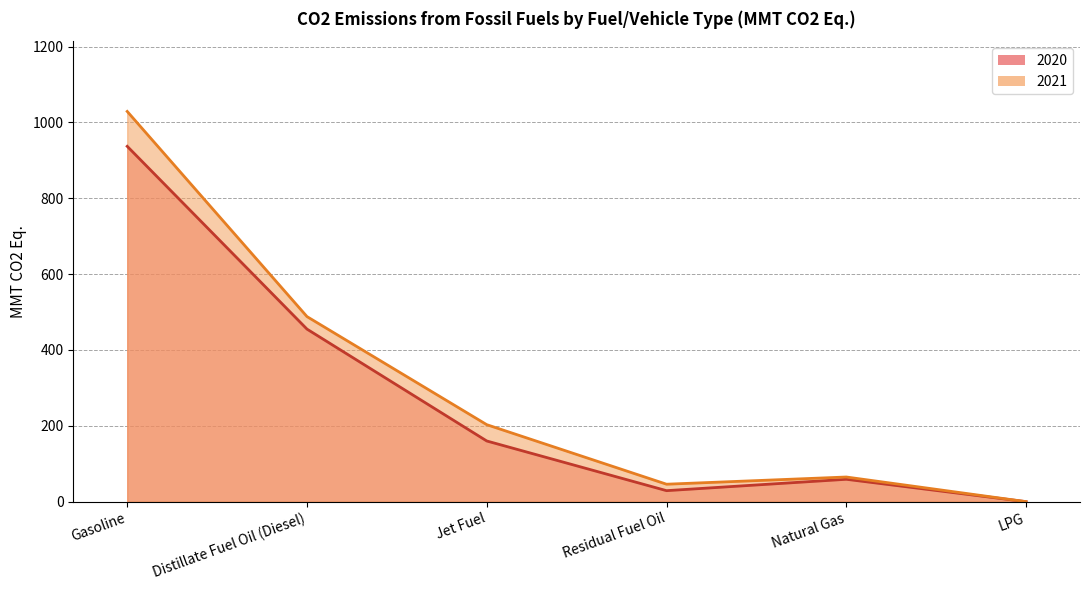

True or false: 2021 and 2020 intersect in this chart.

False